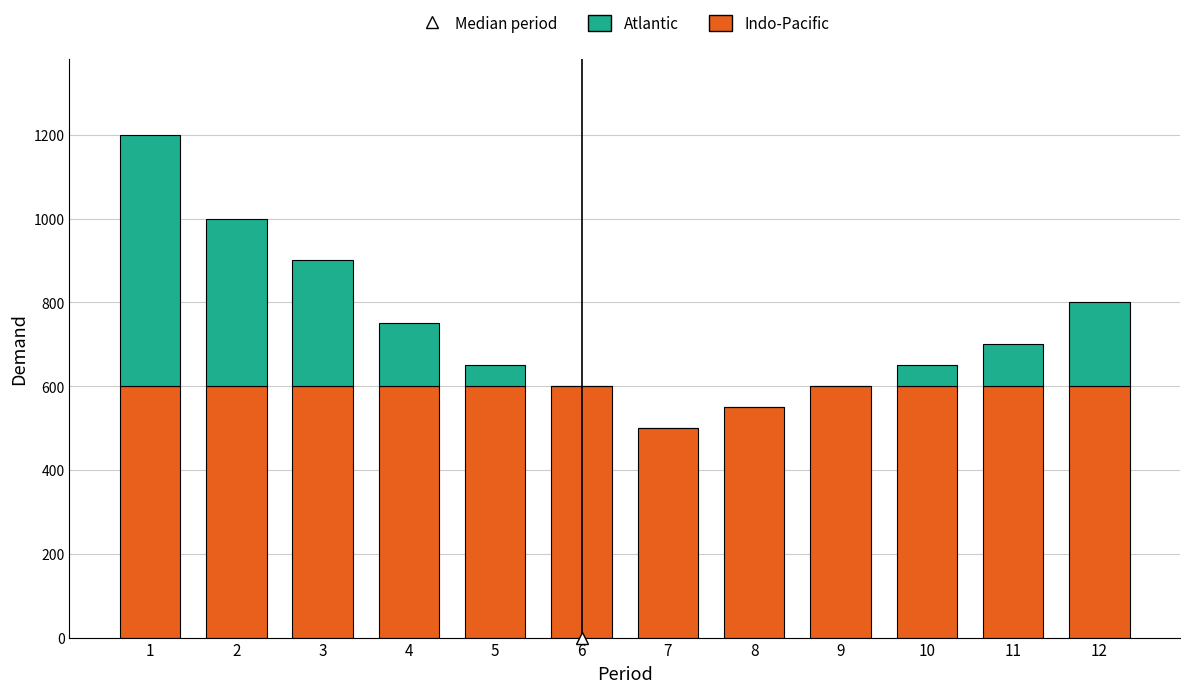

The value of Indo-Pacific at 12 is 239. True or false?

False